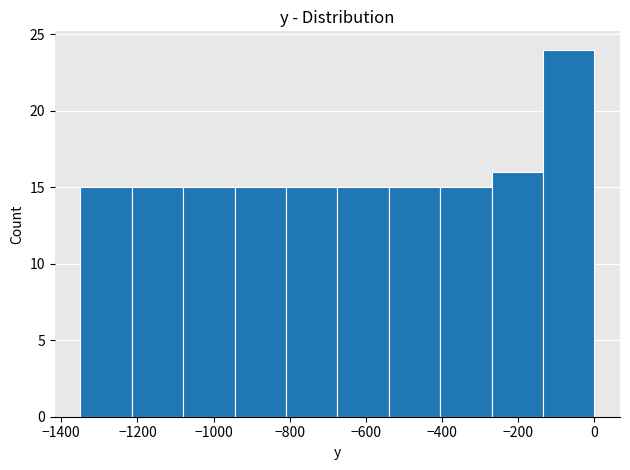

Which range on the x-axis has the tallest bar?

-140 to 0